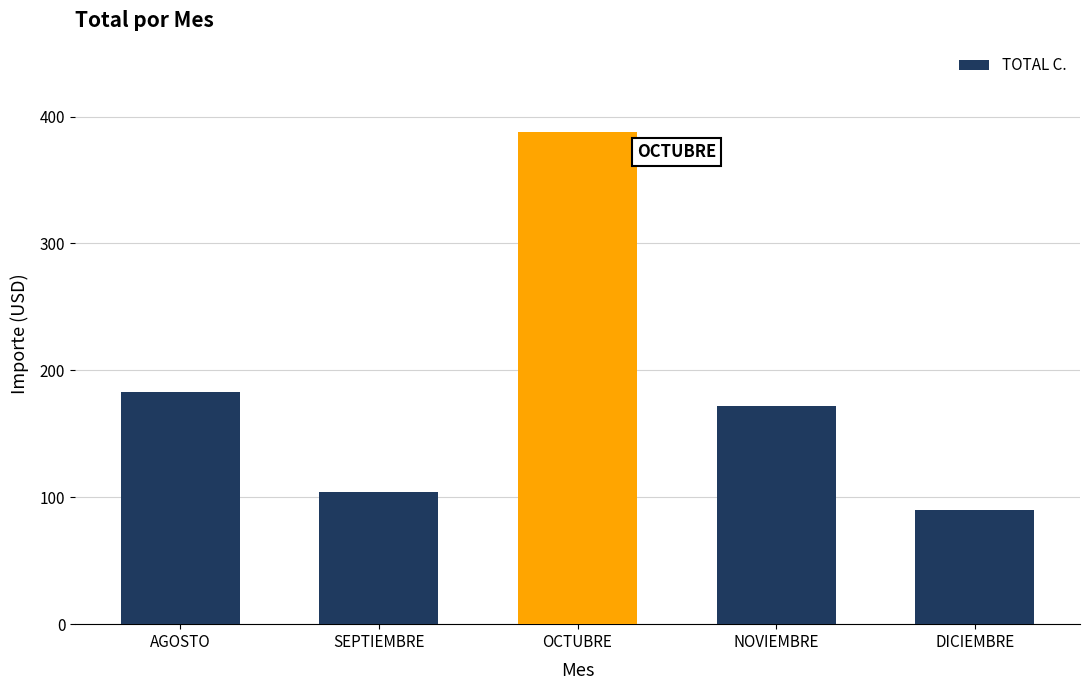

What is the value of the 2nd bar from the left?

104.1